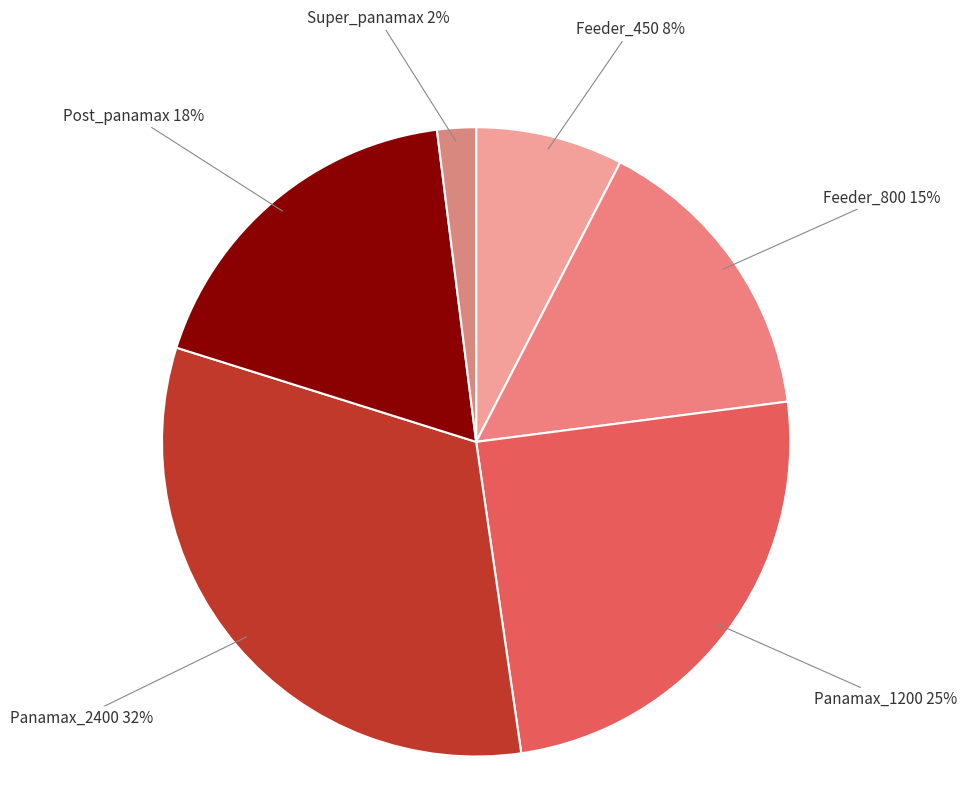

True or false: Feeder_450 accounts for 8% of the total.

True